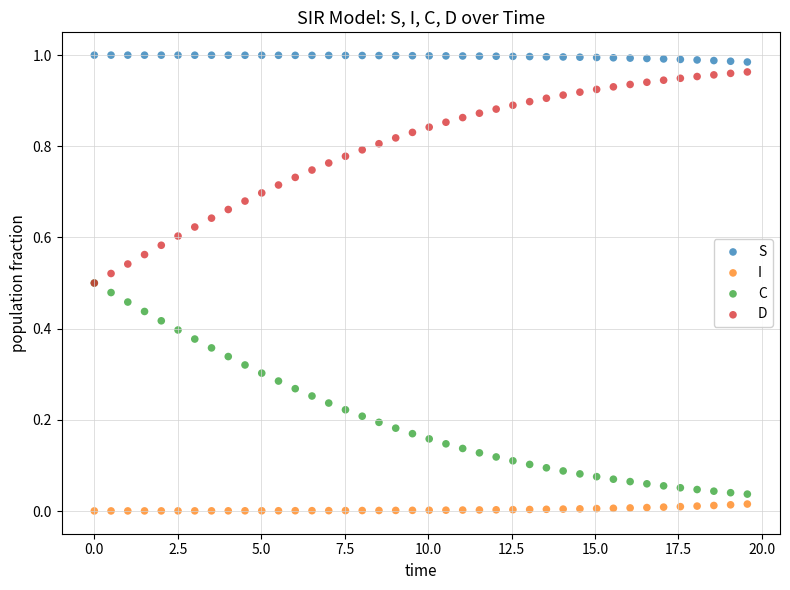

Which series contains the highest Y value?

S